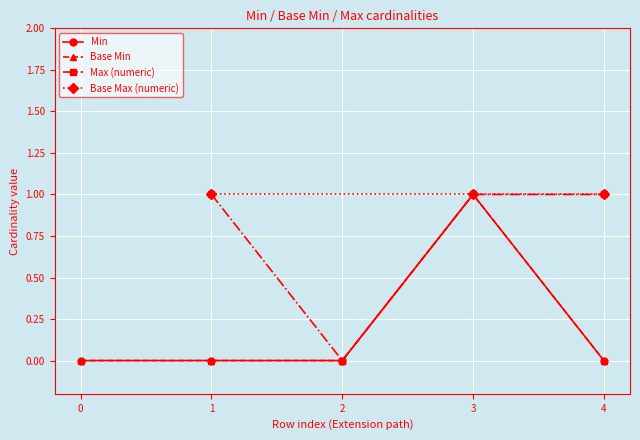

How many values exceed 0?

1